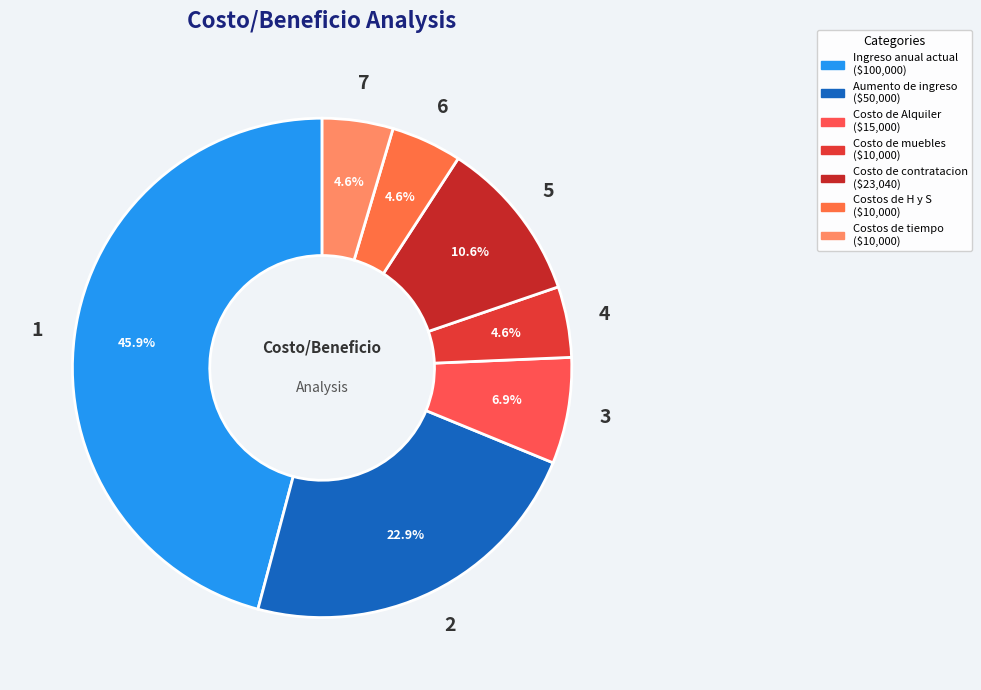

Is there any slice that represents more than half of the pie?

No